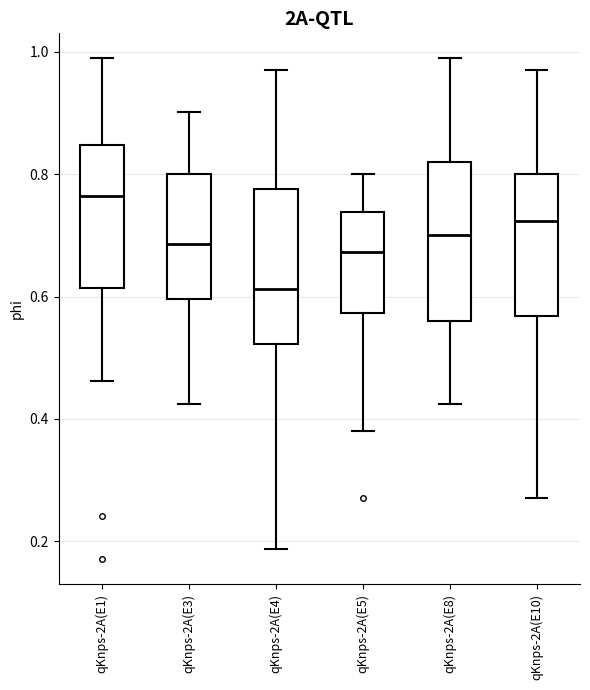

Reading left to right, read every box against the y-axis: the position of its median line, the range the box covers, and the ends of its whiskers. The values are not printed on the chart, so give them approximately, as read against the axis.

qKnps-2A(E1): median 0.76, box 0.62 to 0.84, whiskers 0.46 to 0.98
qKnps-2A(E3): median 0.68, box 0.60 to 0.80, whiskers 0.42 to 0.90
qKnps-2A(E4): median 0.62, box 0.52 to 0.78, whiskers 0.18 to 0.98
qKnps-2A(E5): median 0.68, box 0.58 to 0.74, whiskers 0.38 to 0.80
qKnps-2A(E8): median 0.70, box 0.56 to 0.82, whiskers 0.42 to 0.98
qKnps-2A(E10): median 0.72, box 0.56 to 0.80, whiskers 0.28 to 0.98